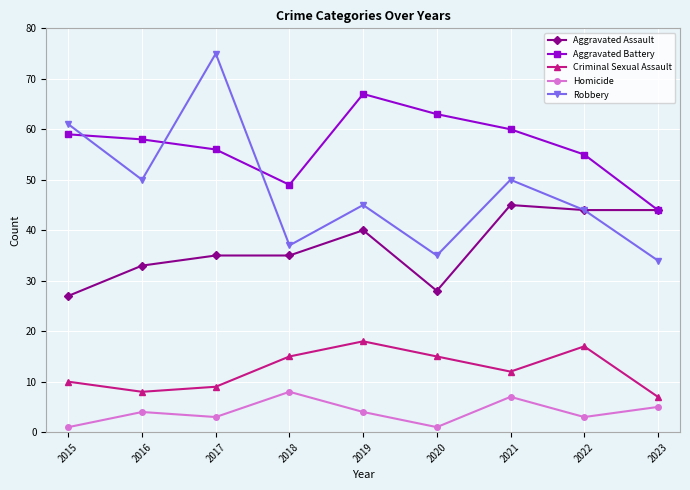

Read the Aggravated Assault value at 2017.

35